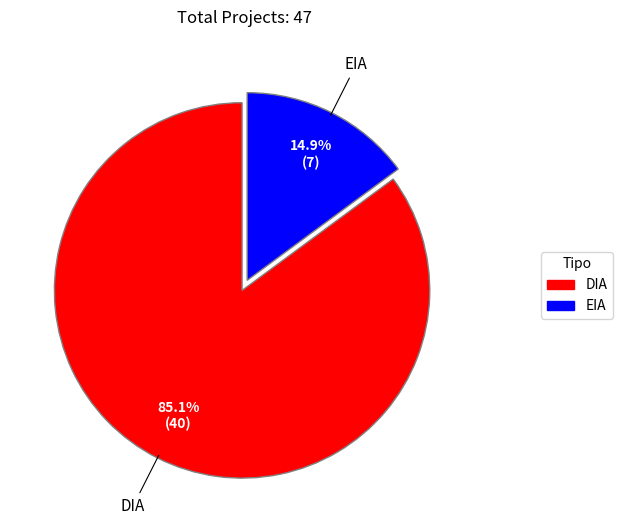

Count the number of slices in the pie.

2